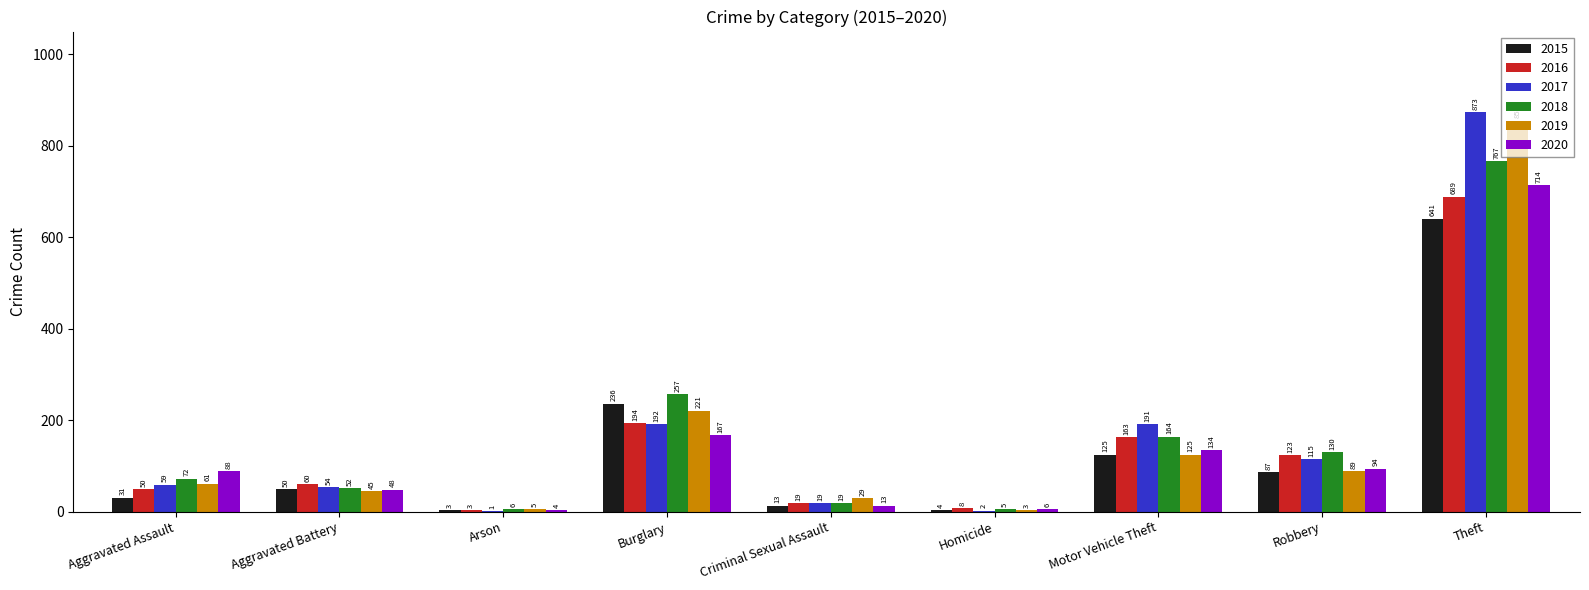

Which series has the largest total across all categories?

2017